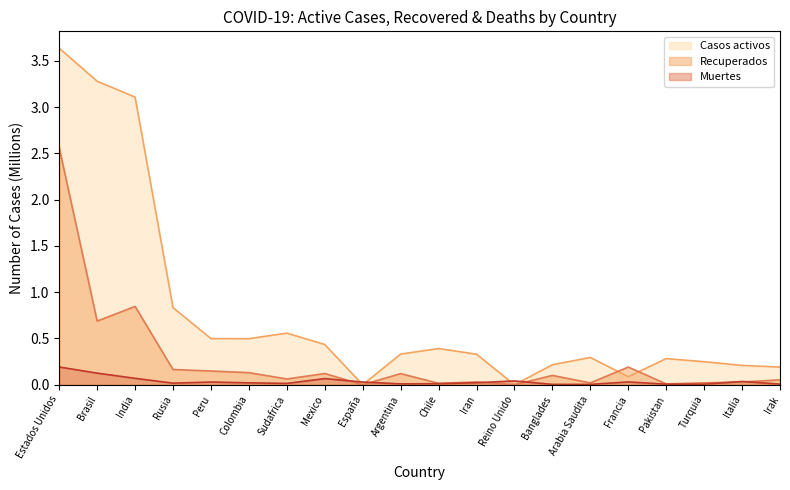

Which series ends up on top after the final intersection of Recuperados and Casos activos?

Casos activos